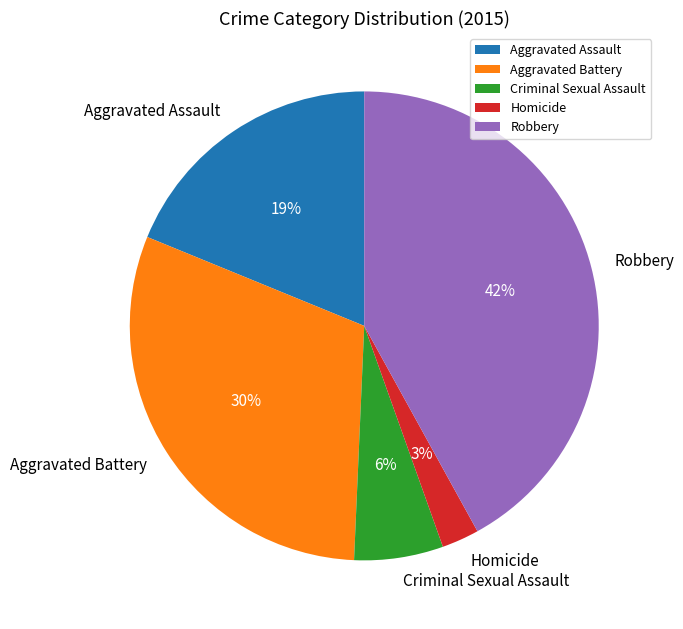

How many slices are in this pie chart?

5